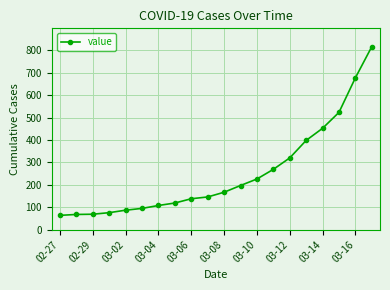

What is the value of the 17th point from the left?

452